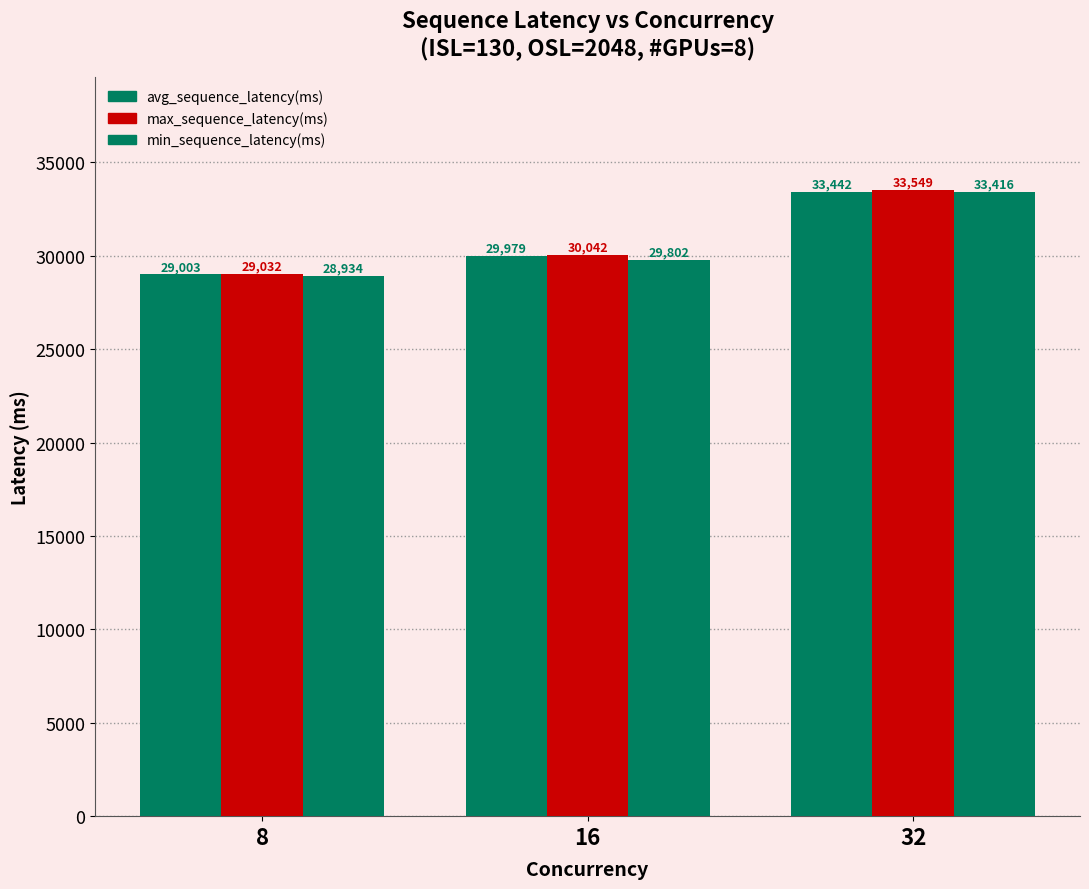

How many data points in max_sequence_latency(ms) are less than 30042?

1